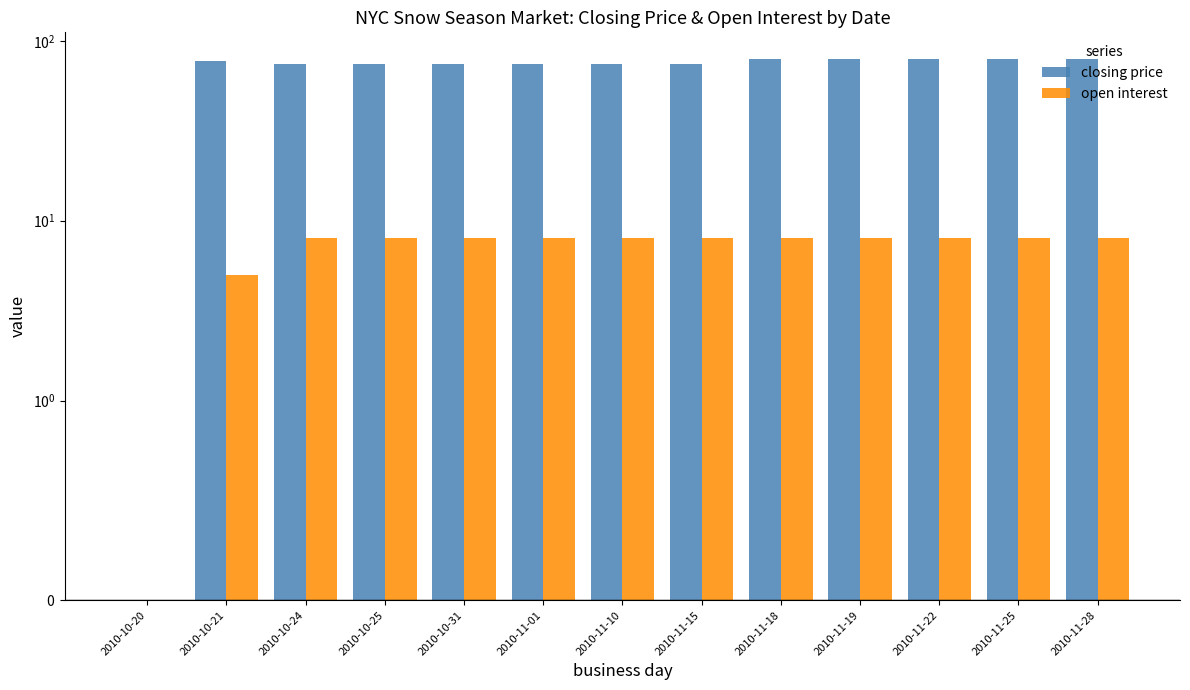

At 2010-11-22, list the series in order from smallest to largest.

open interest, closing price